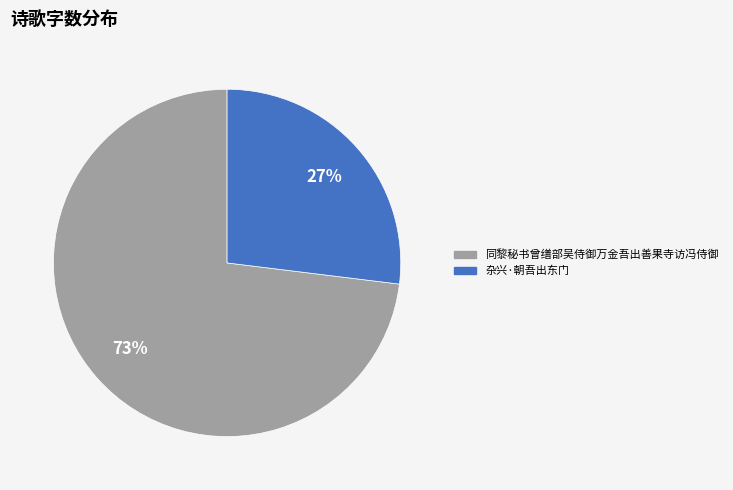

Which slice is the smallest?

杂兴·朝吾出东门